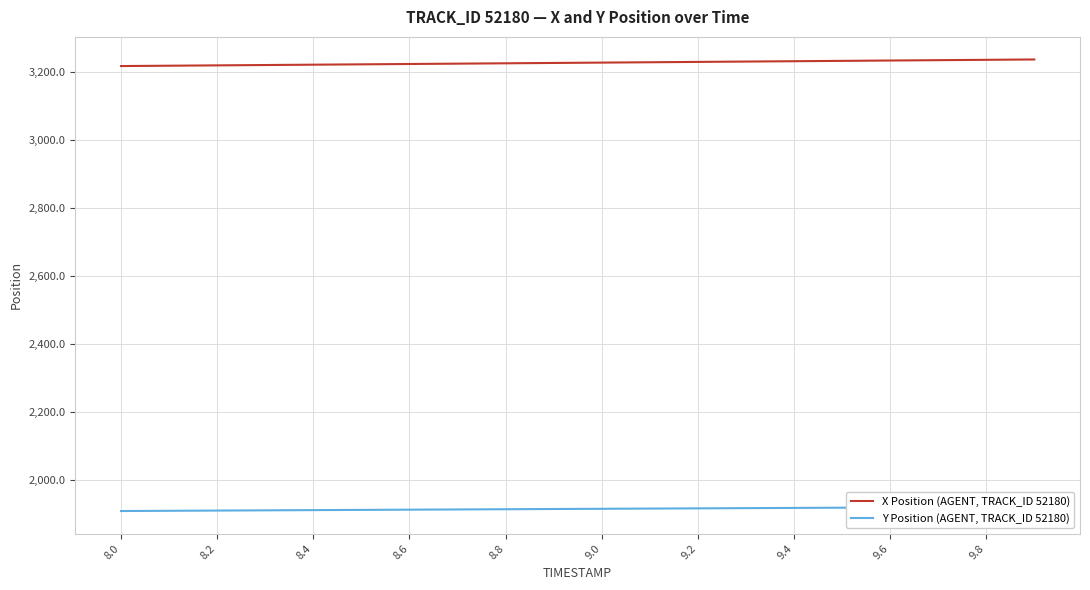

What is the maximum value for X Position (AGENT, TRACK_ID 52180)?

3237.6